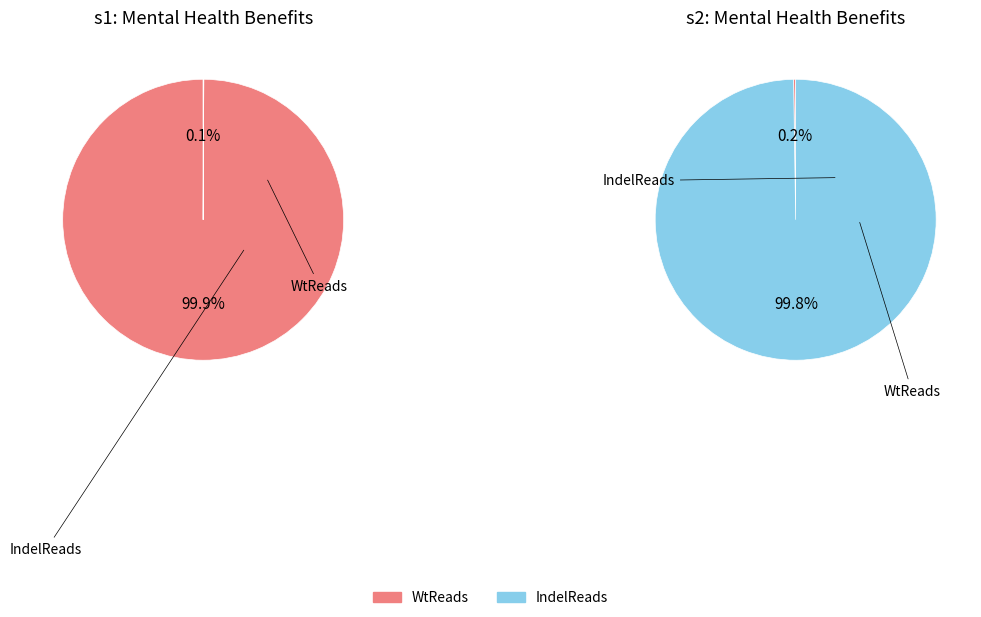

What percentage do s2 and s1 together represent?

100.0%